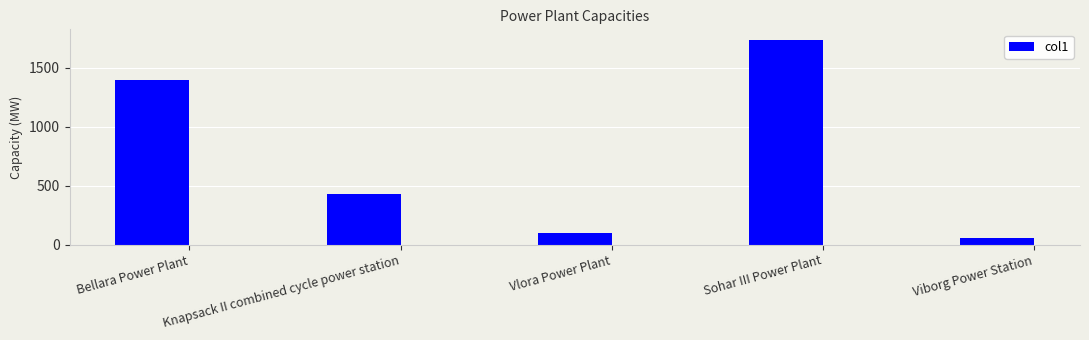

What is the label of the 2nd bar from the left?

Knapsack II combined cycle power station